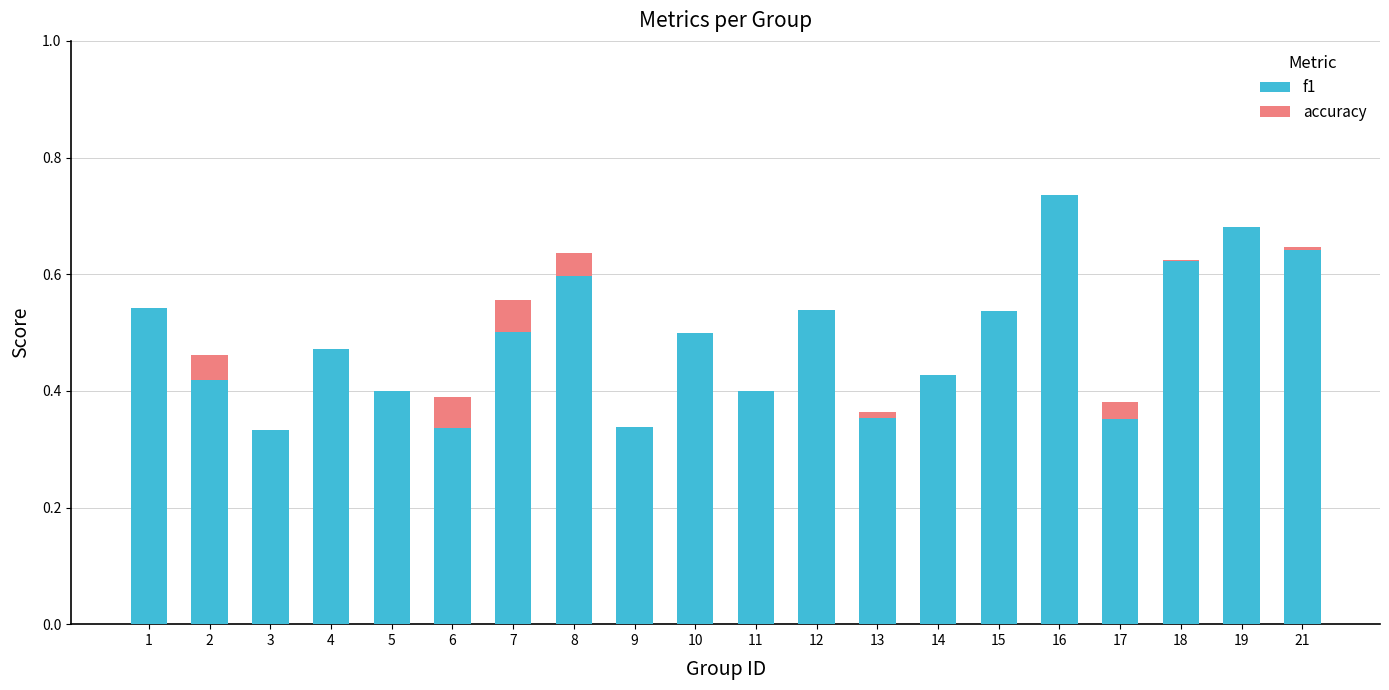

Are the bars horizontal?

No